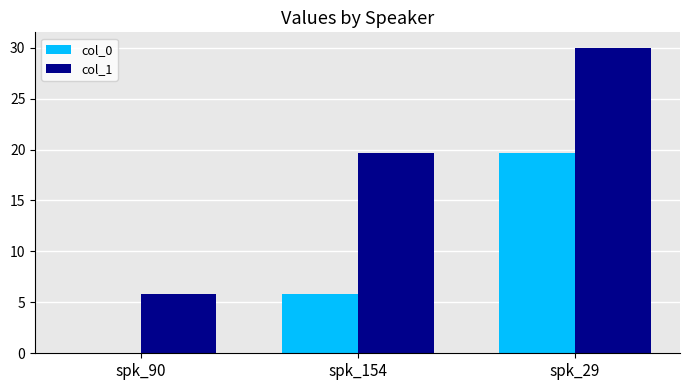

What is the greatest value displayed?

30.0